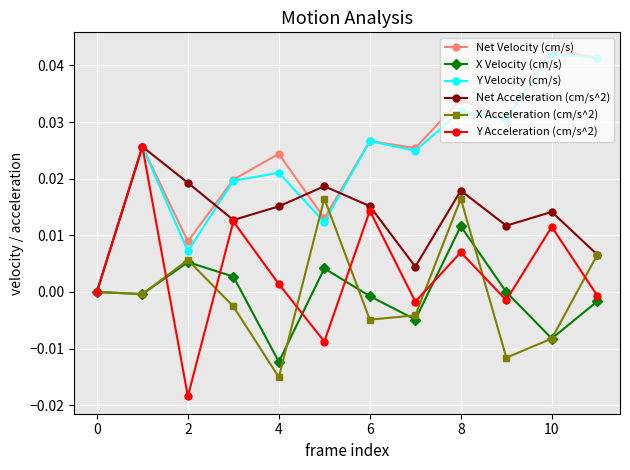

Is this an area chart (filled region under the line)?

No